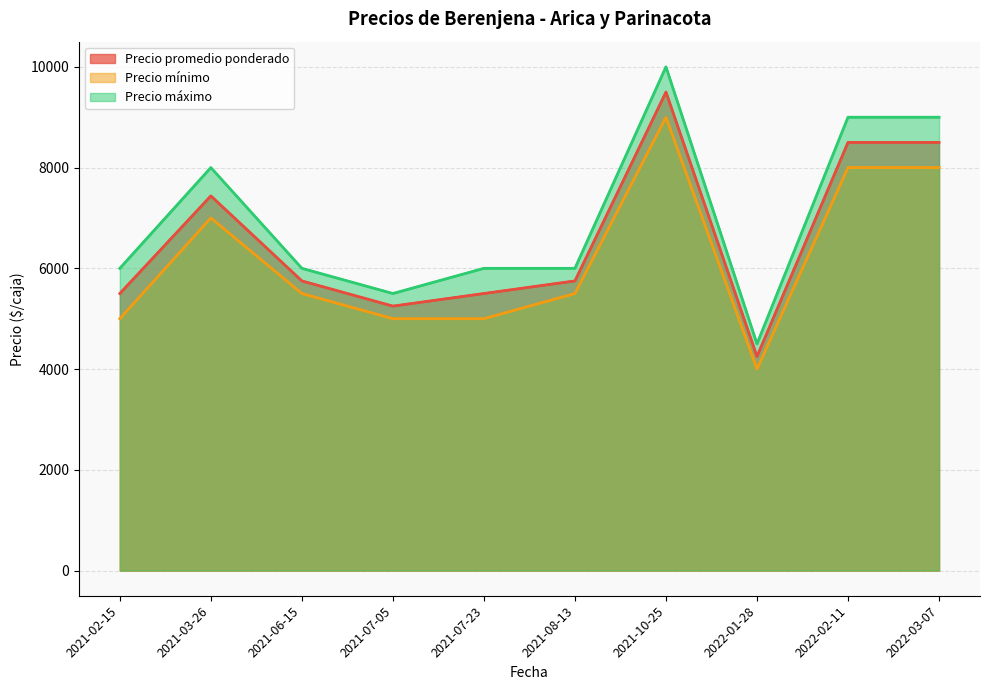

True or false: Precio mínimo and Precio promedio ponderado cross at least once.

False